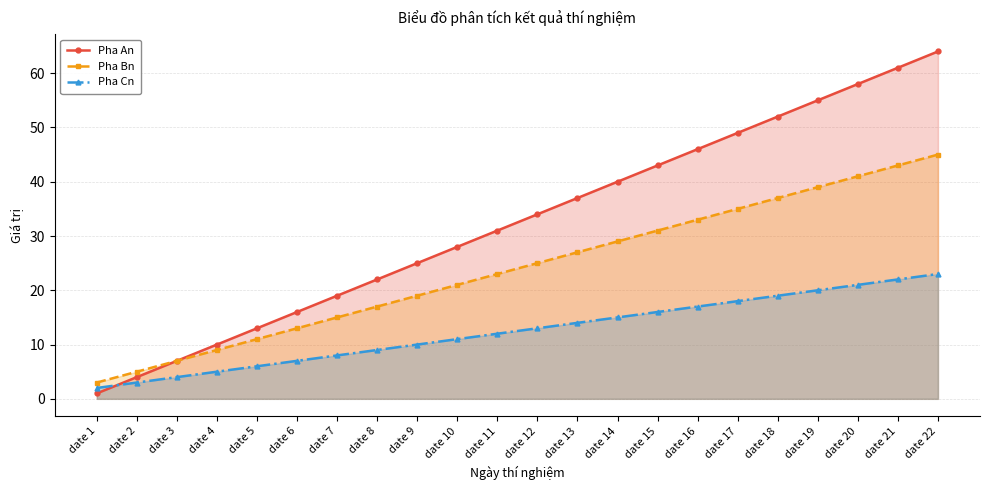

At which category does the chart reach its peak across all series?

date 22